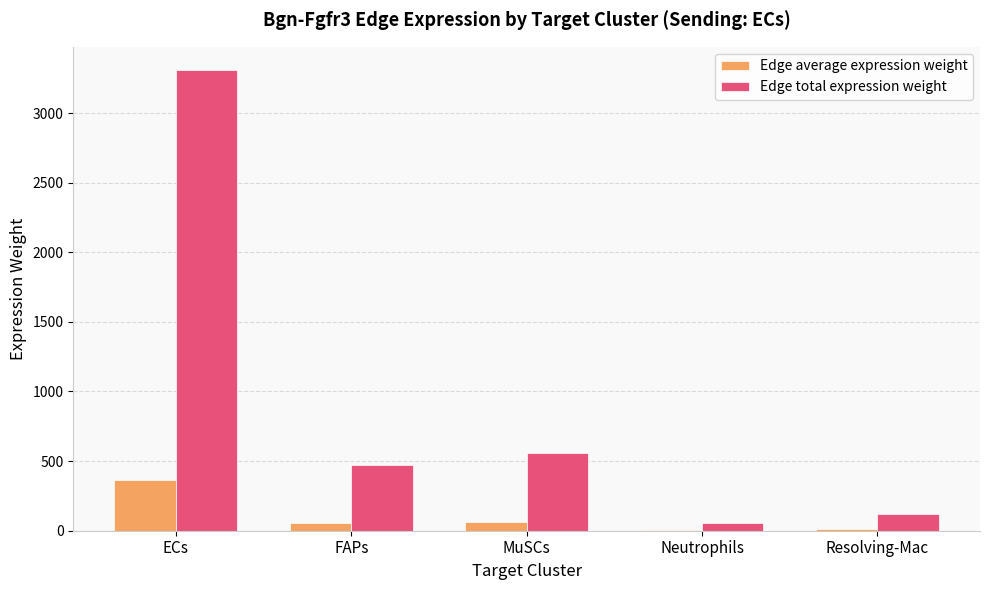

Count the number of data series in this chart.

2